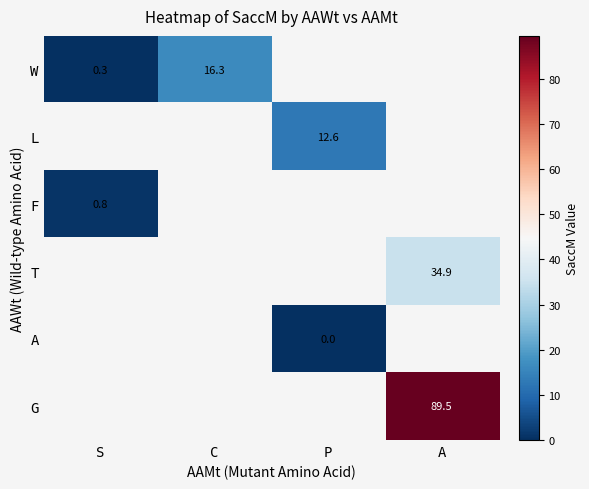

The value of T at A is 8.5. True or false?

False